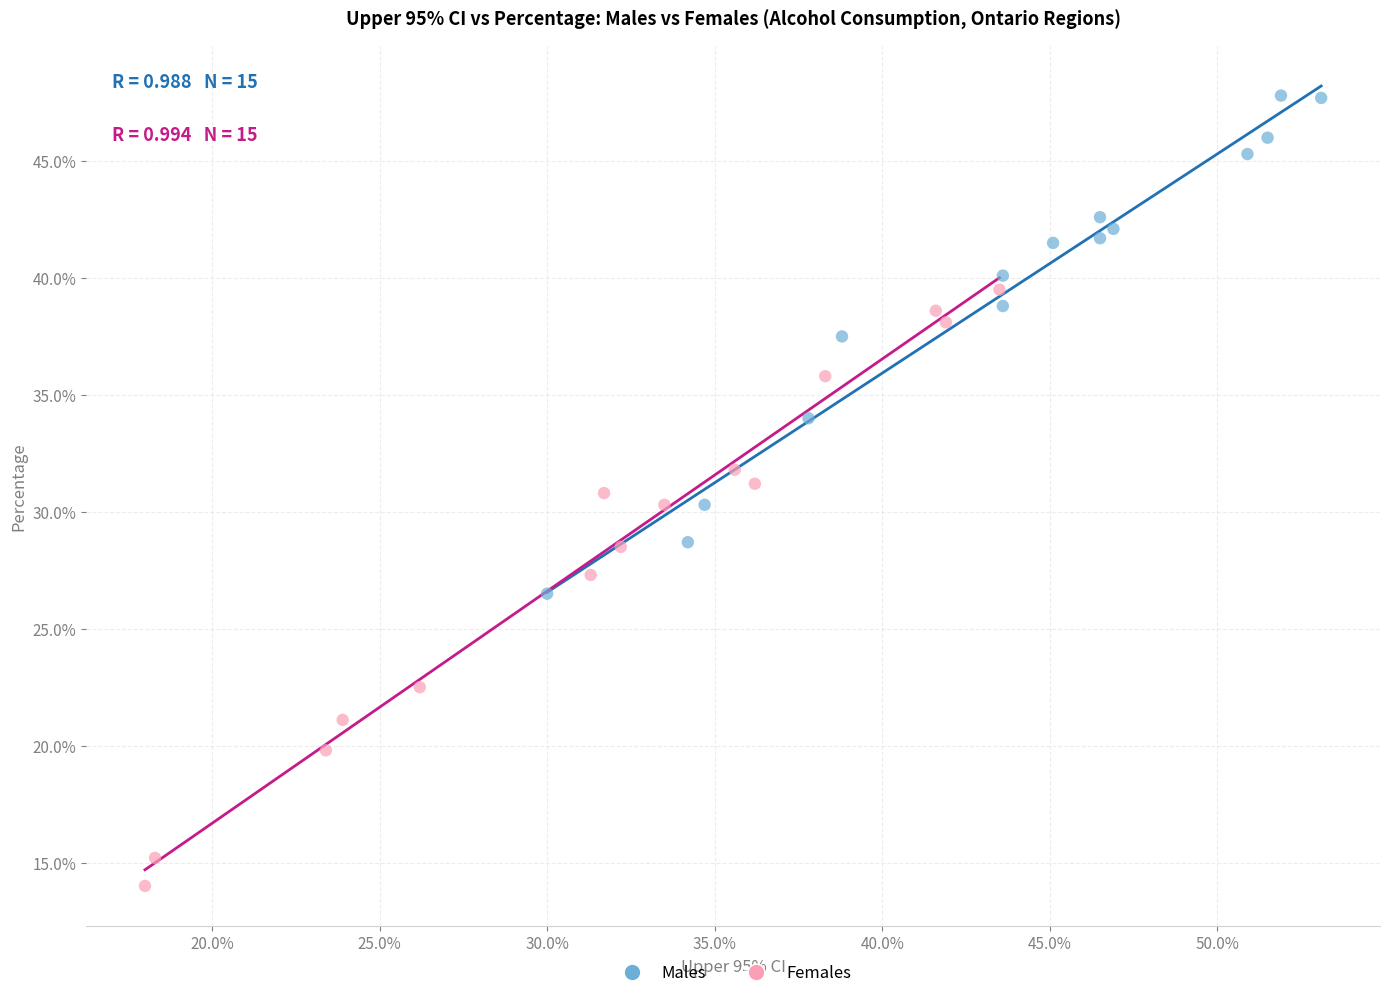

Which series contains the lowest Y value?

Females